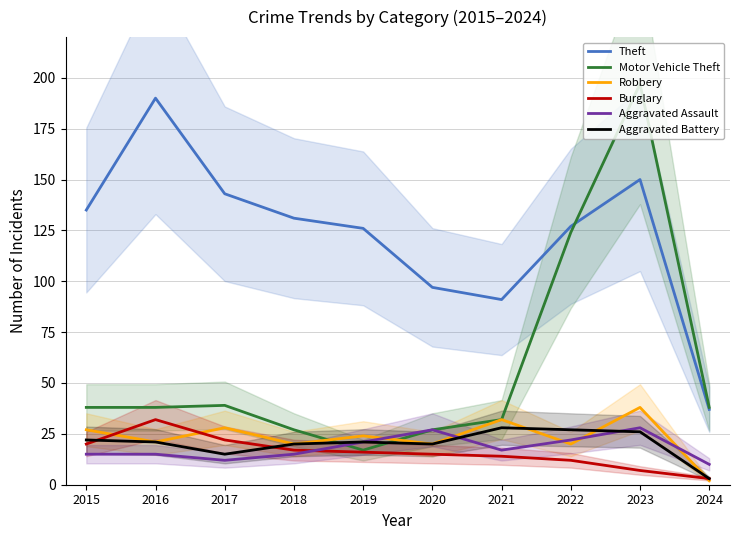

Which category has the highest value in the Theft series?

2016